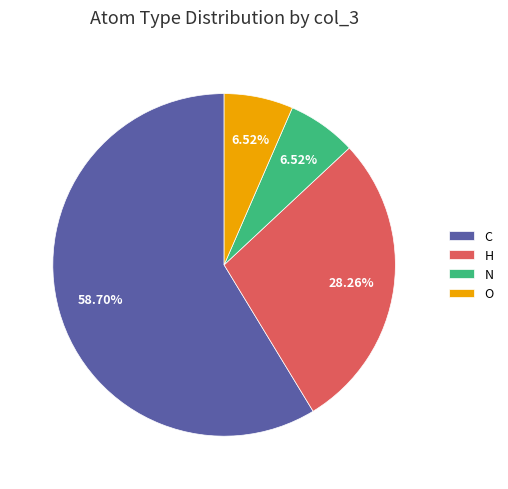

What is the largest slice in the pie chart?

C